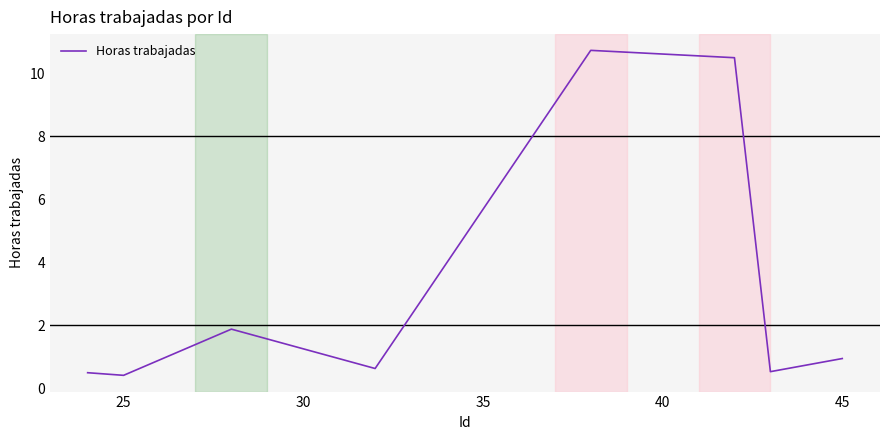

What is the difference between the maximum and minimum values?

10.3